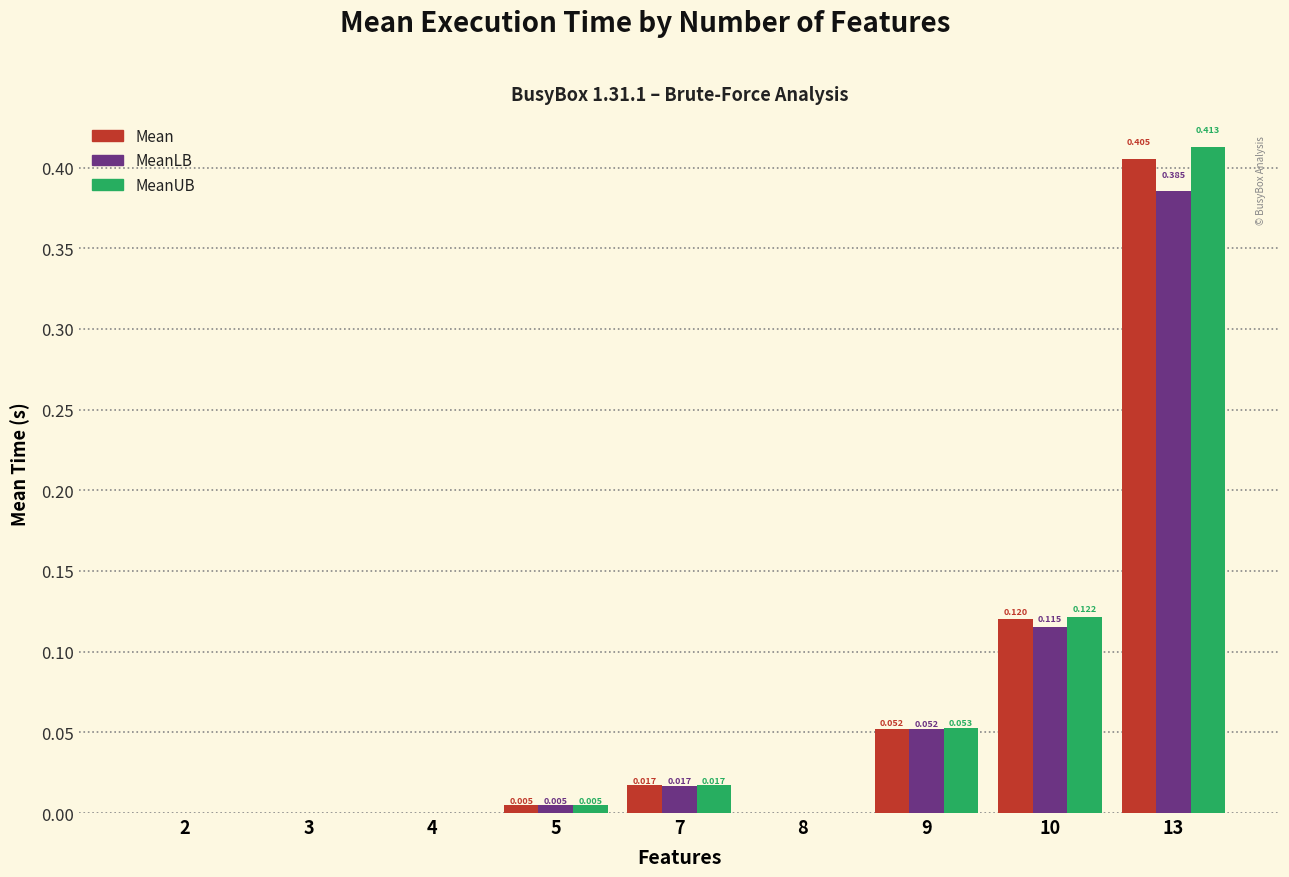

How many groups of bars are there?

9